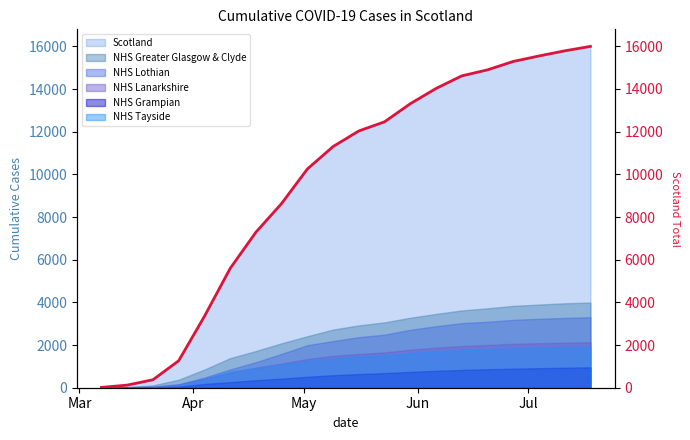

What is the average value?

9608